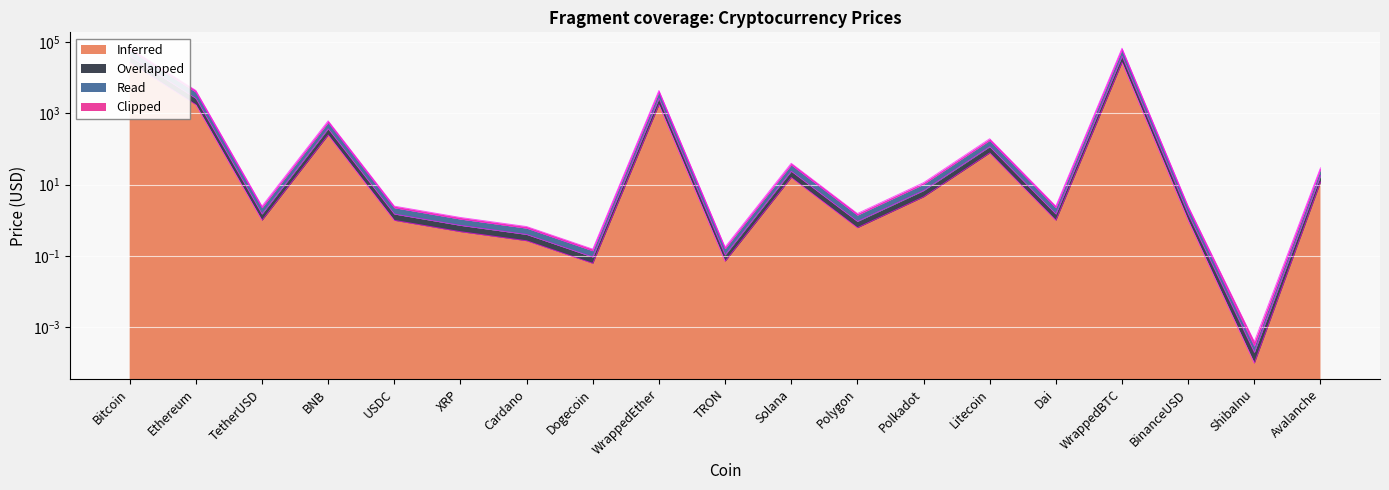

The value of Inferred at XRP is 0.7. True or false?

True